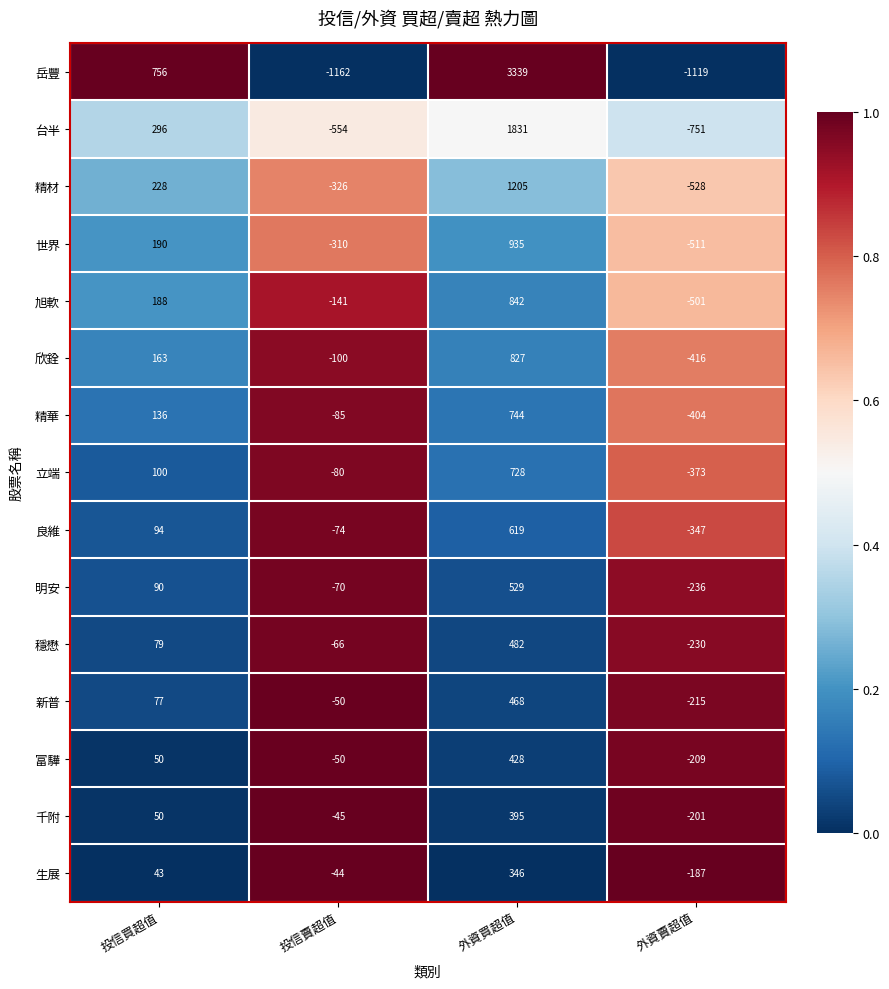

True or false: 穩懋 has a value of -107 at 投信賣超值.

False